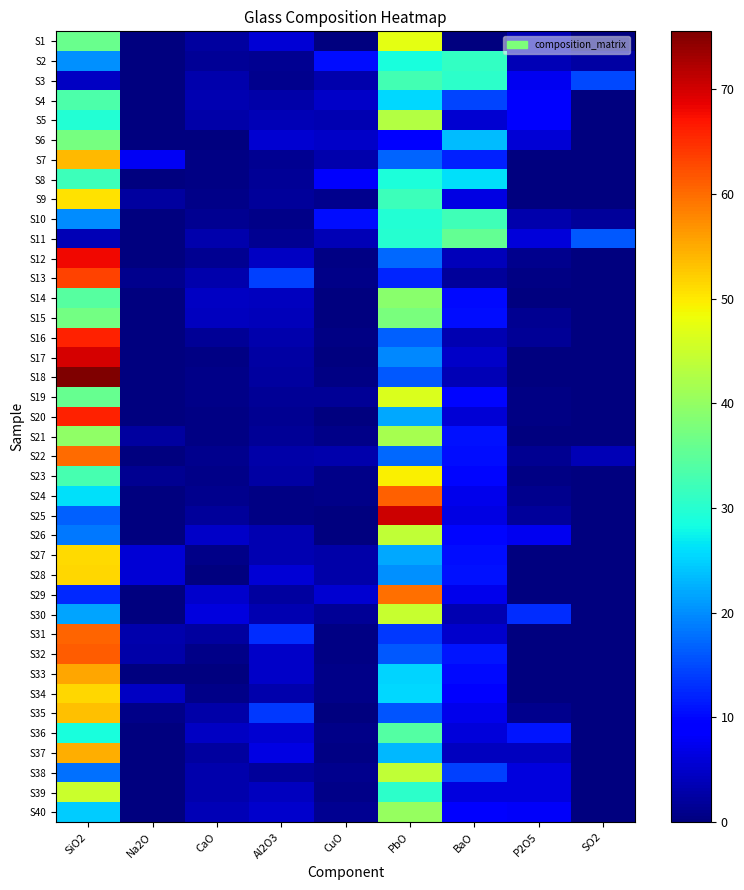

Which series has the largest range (max minus min)?

S18